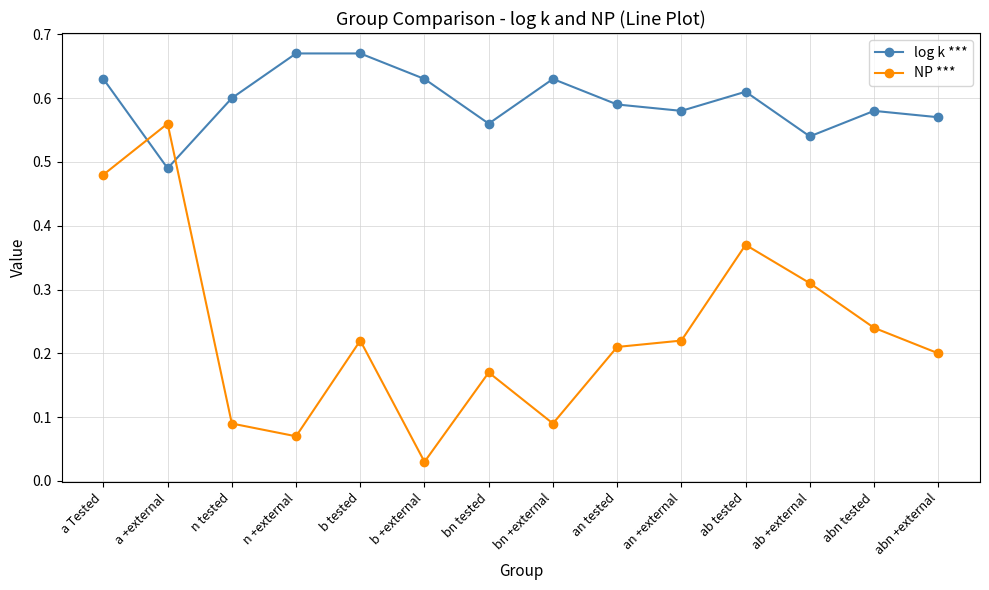

At which category is the sum across all series the highest?

a Tested